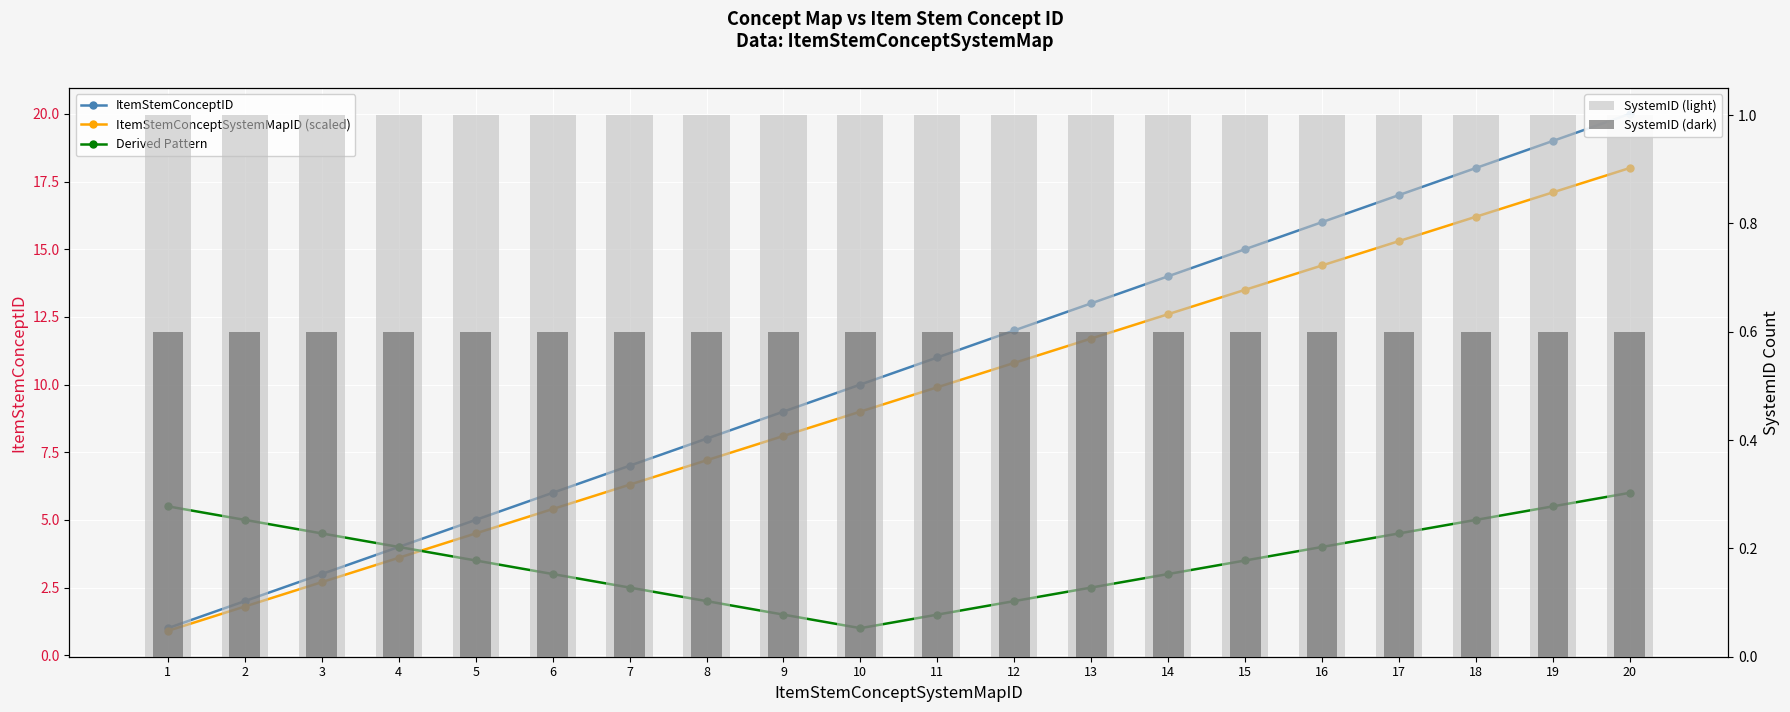

What is the smallest value displayed?

0.6